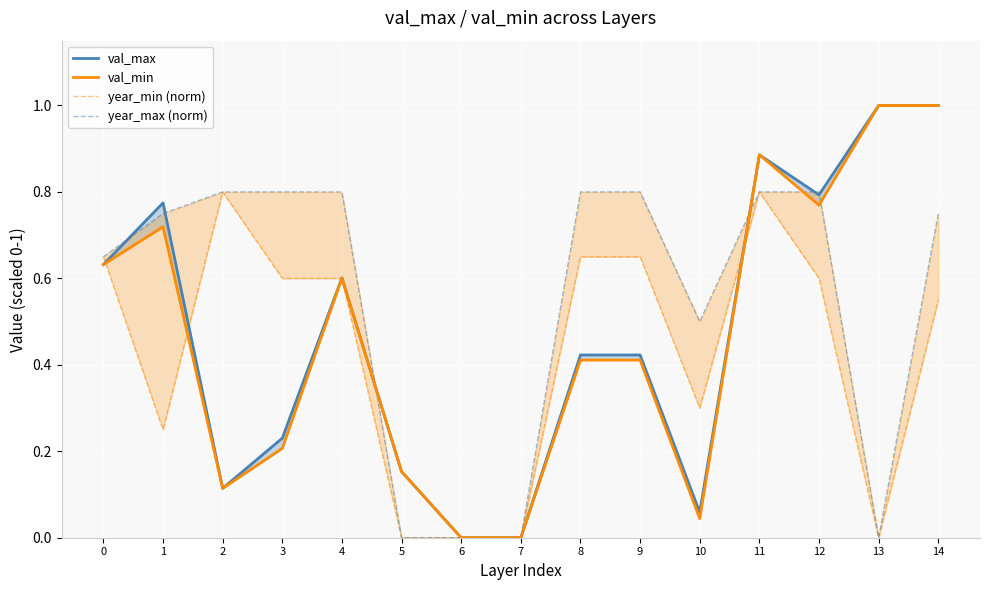

The year_min (norm) series shows 1.0 at 8. True or false?

False